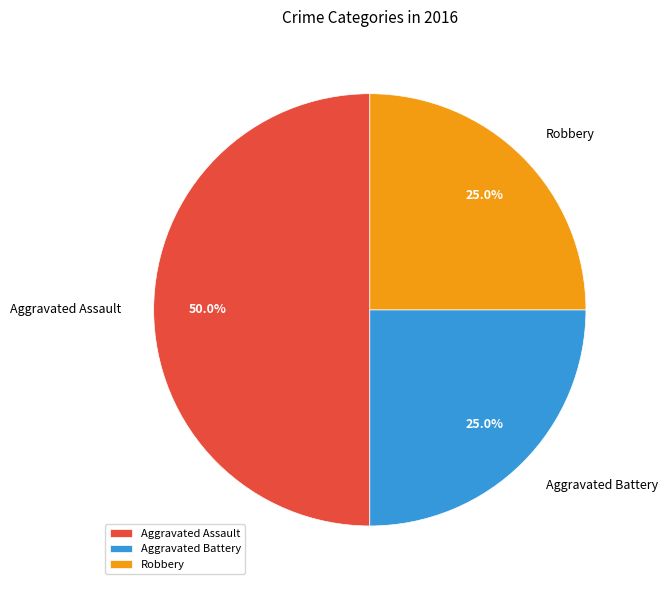

Combined, do Robbery and Aggravated Assault account for over 50%?

Yes